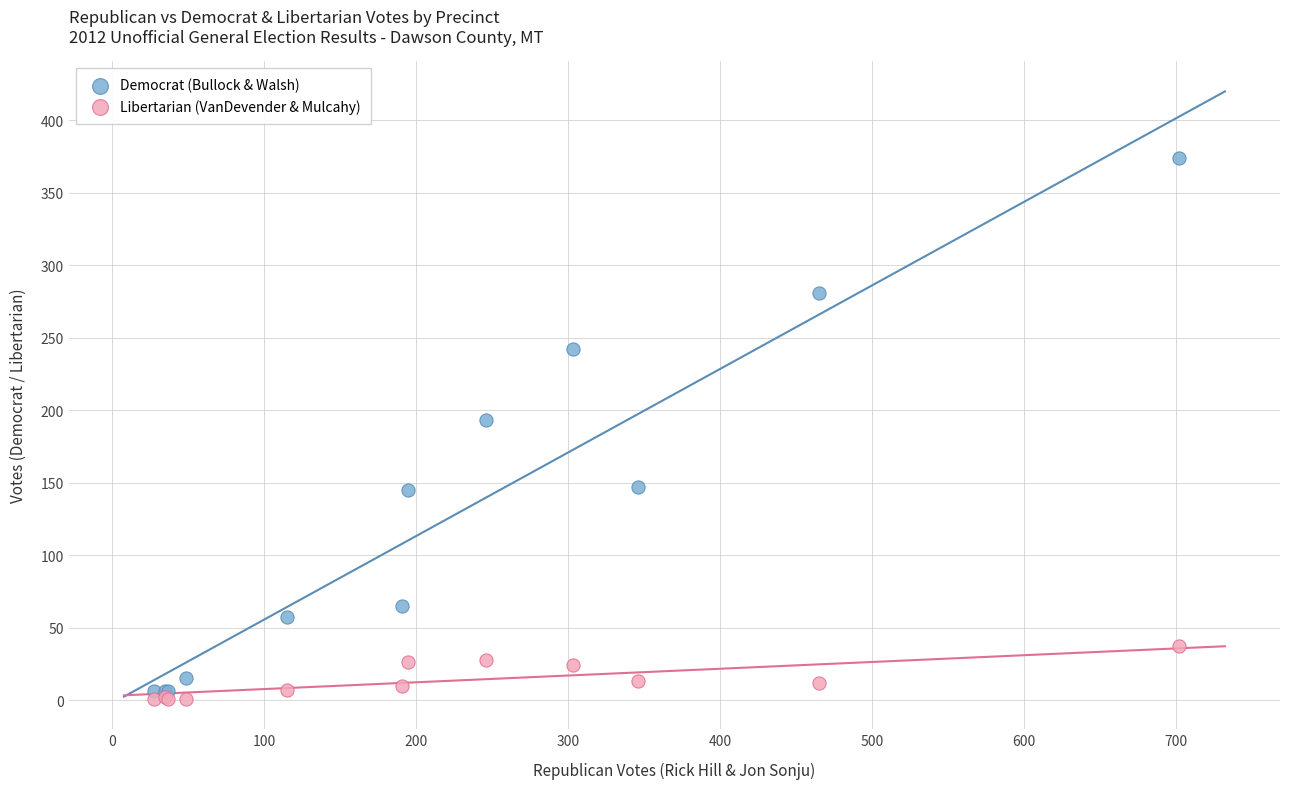

What are all the series names shown in the legend?

Democrat (Bullock & Walsh), Libertarian (VanDevender & Mulcahy)